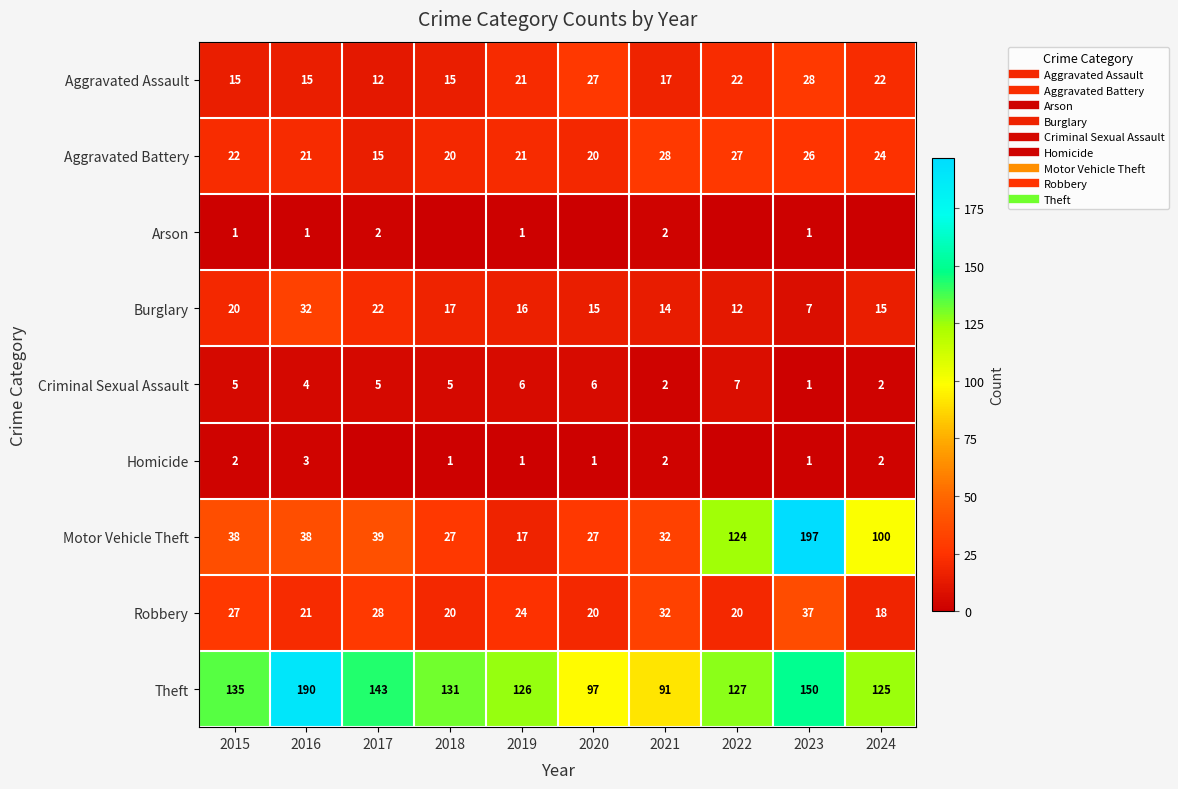

Is the value of Burglary at 2019 greater than the value of Motor Vehicle Theft at 2021?

No